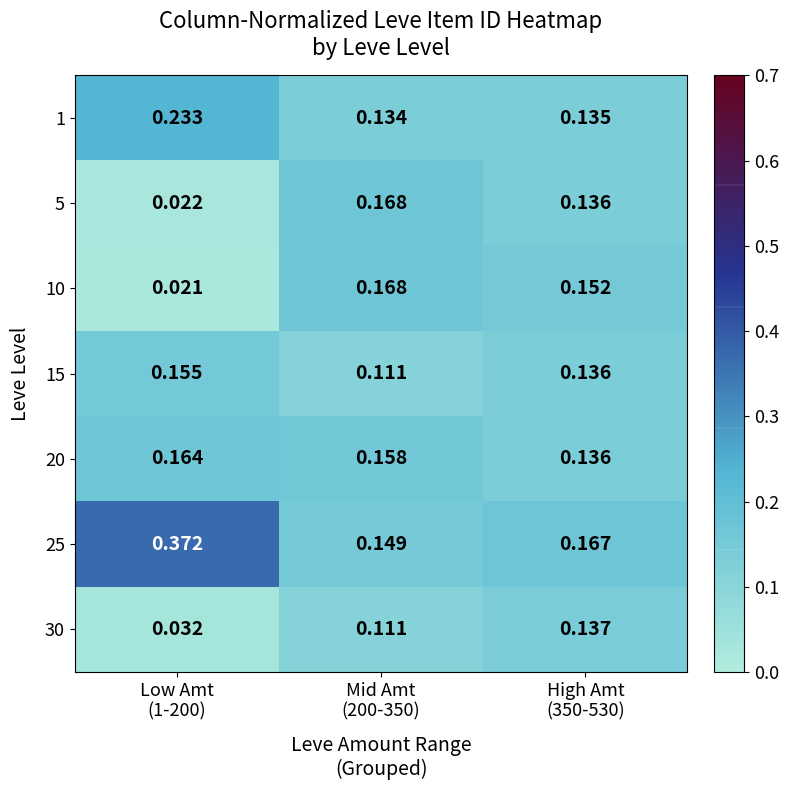

Reading right to left, list all the values displayed in this chart.

1: High Amt
(350-530)=0.1	Mid Amt
(200-350)=0.1	Low Amt
(1-200)=0.2
5: High Amt
(350-530)=0.1	Mid Amt
(200-350)=0.2	Low Amt
(1-200)=0.0
10: High Amt
(350-530)=0.2	Mid Amt
(200-350)=0.2	Low Amt
(1-200)=0.0
15: High Amt
(350-530)=0.1	Mid Amt
(200-350)=0.1	Low Amt
(1-200)=0.2
20: High Amt
(350-530)=0.1	Mid Amt
(200-350)=0.2	Low Amt
(1-200)=0.2
25: High Amt
(350-530)=0.2	Mid Amt
(200-350)=0.1	Low Amt
(1-200)=0.4
30: High Amt
(350-530)=0.1	Mid Amt
(200-350)=0.1	Low Amt
(1-200)=0.0